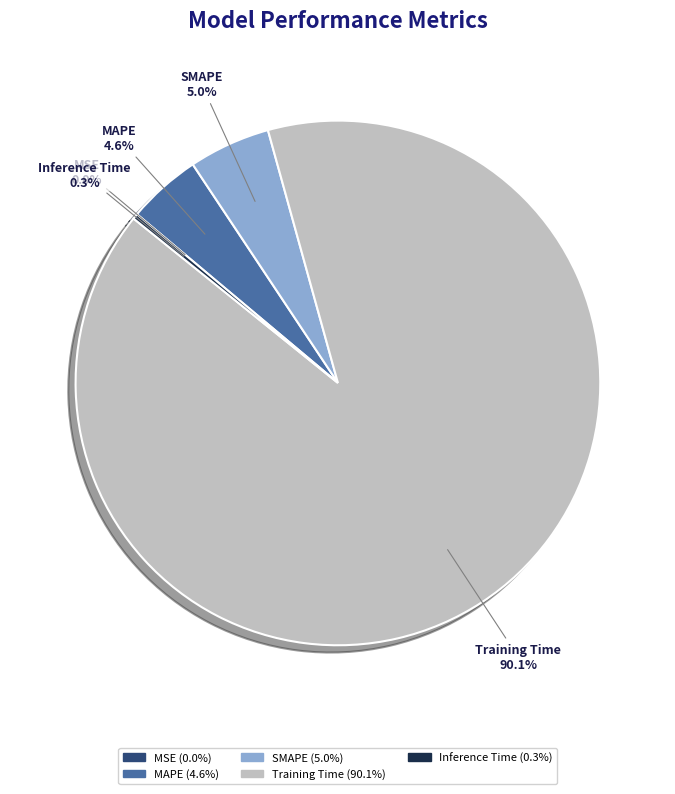

Is it true that Training Time is 90% of the pie?

True